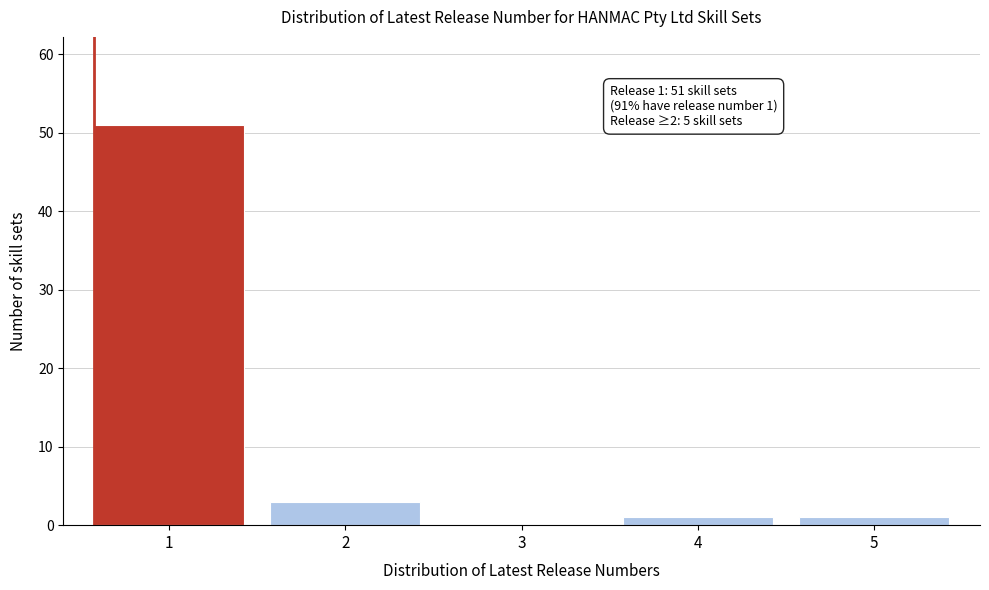

Over which range of the x-axis is the bar tallest?

0.5 to 1.5